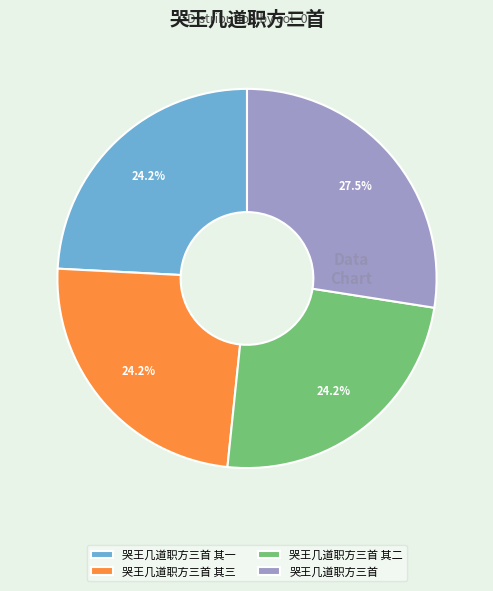

Does 哭王几道职方三首 其二 represent more than half of the total?

No